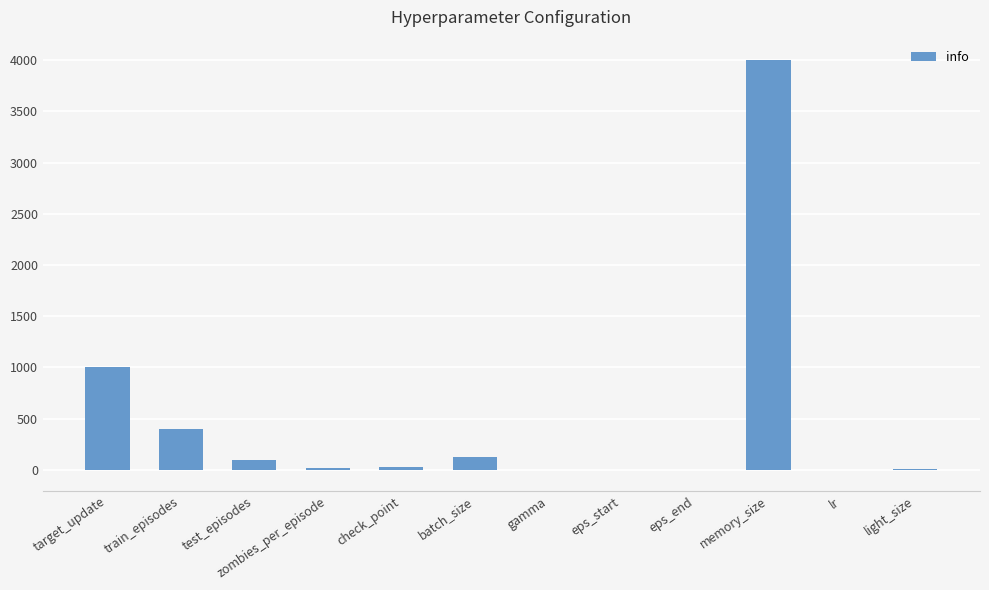

How many distinct data groups are displayed?

1